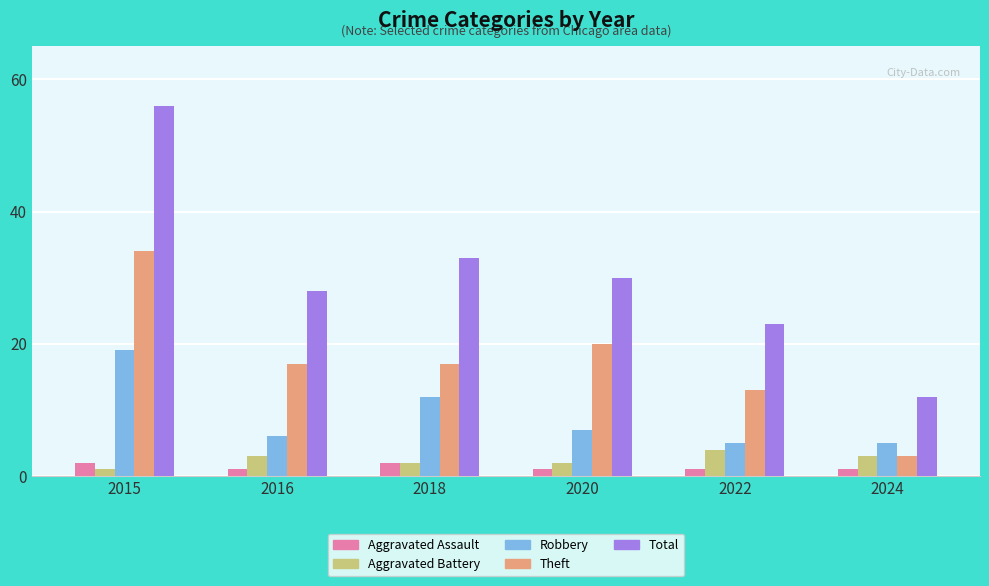

What is the maximum value for Theft?

34